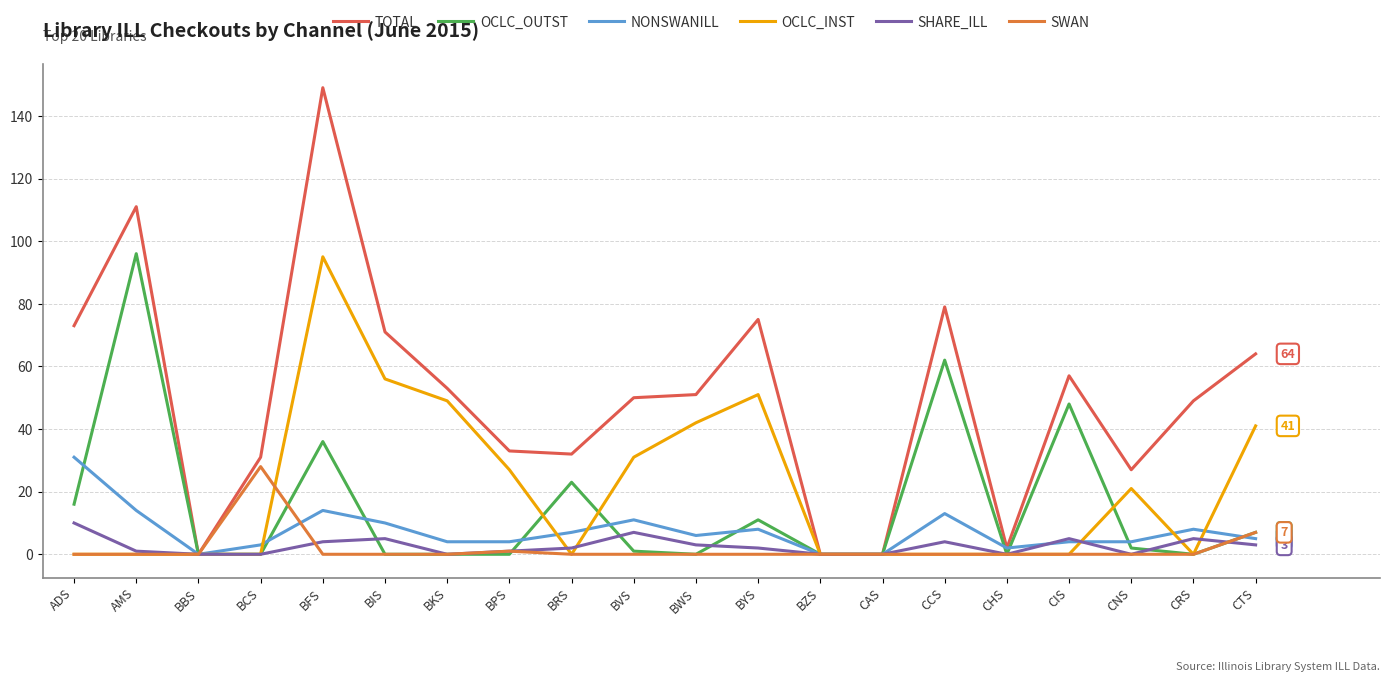

What is the spread (max minus min) of values at BYS?

75